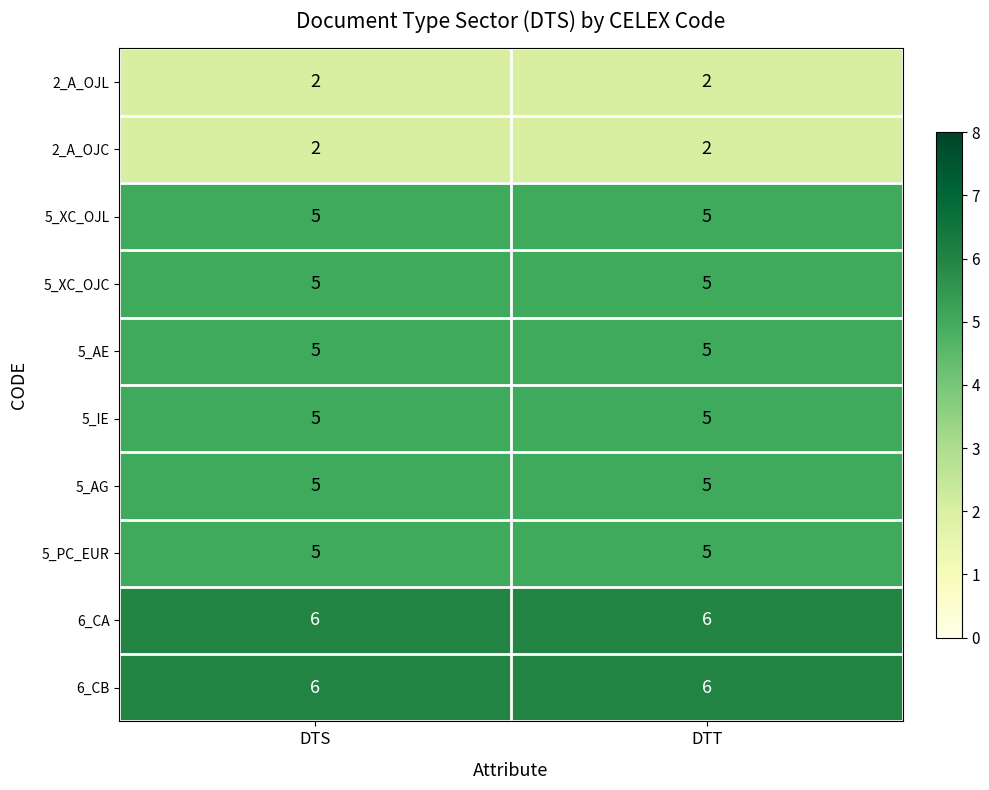

What is the sum of the 2_A_OJC values at DTS and DTT?

4